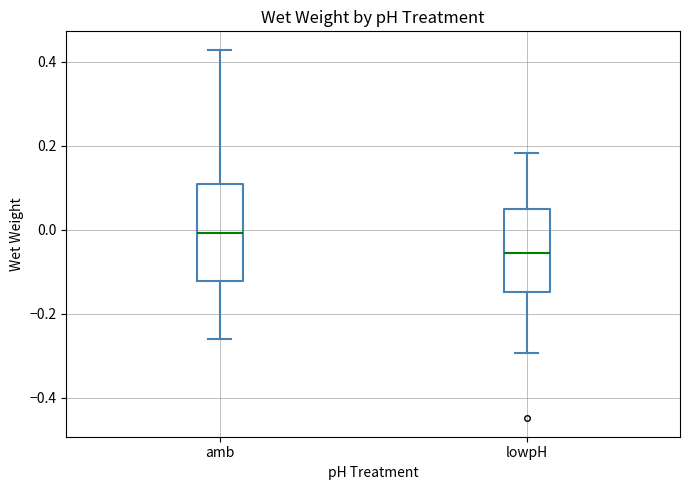

Reading left to right, read every box against the y-axis: the position of its median line, the range the box covers, and the ends of its whiskers. The values are not printed on the chart, so give them approximately, as read against the axis.

amb: median 0.00, box -0.12 to 0.10, whiskers -0.26 to 0.42
lowpH: median -0.06, box -0.14 to 0.04, whiskers -0.30 to 0.18